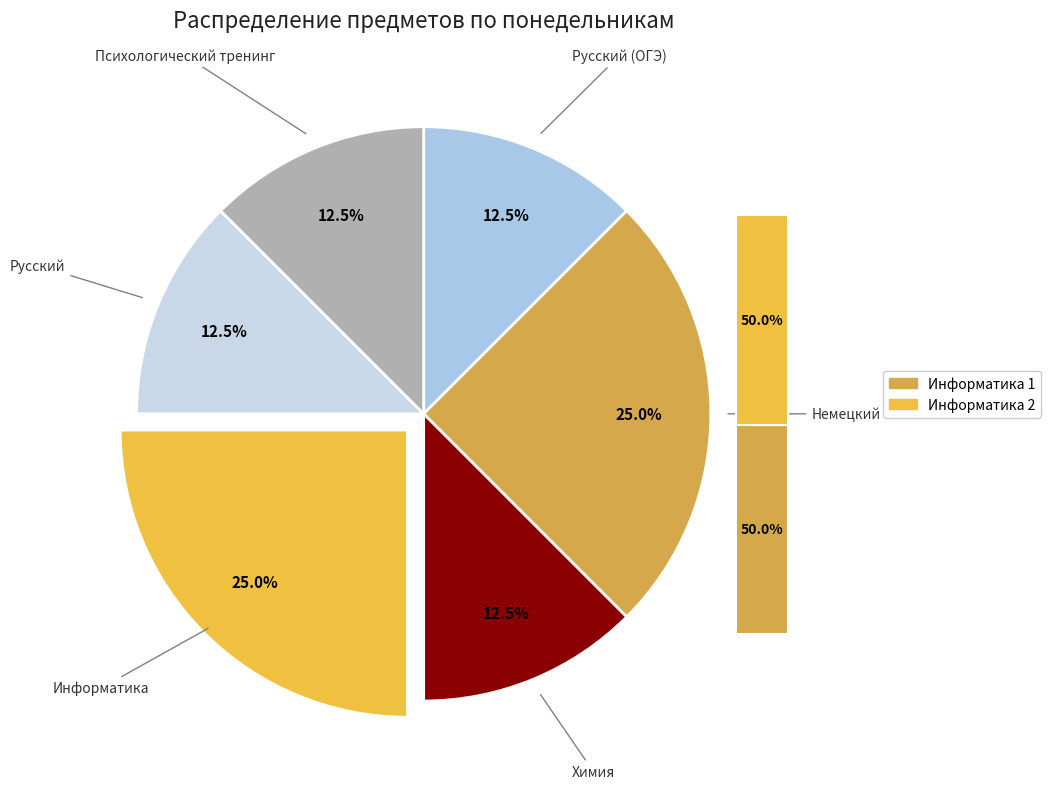

Is there a majority slice in this chart?

No